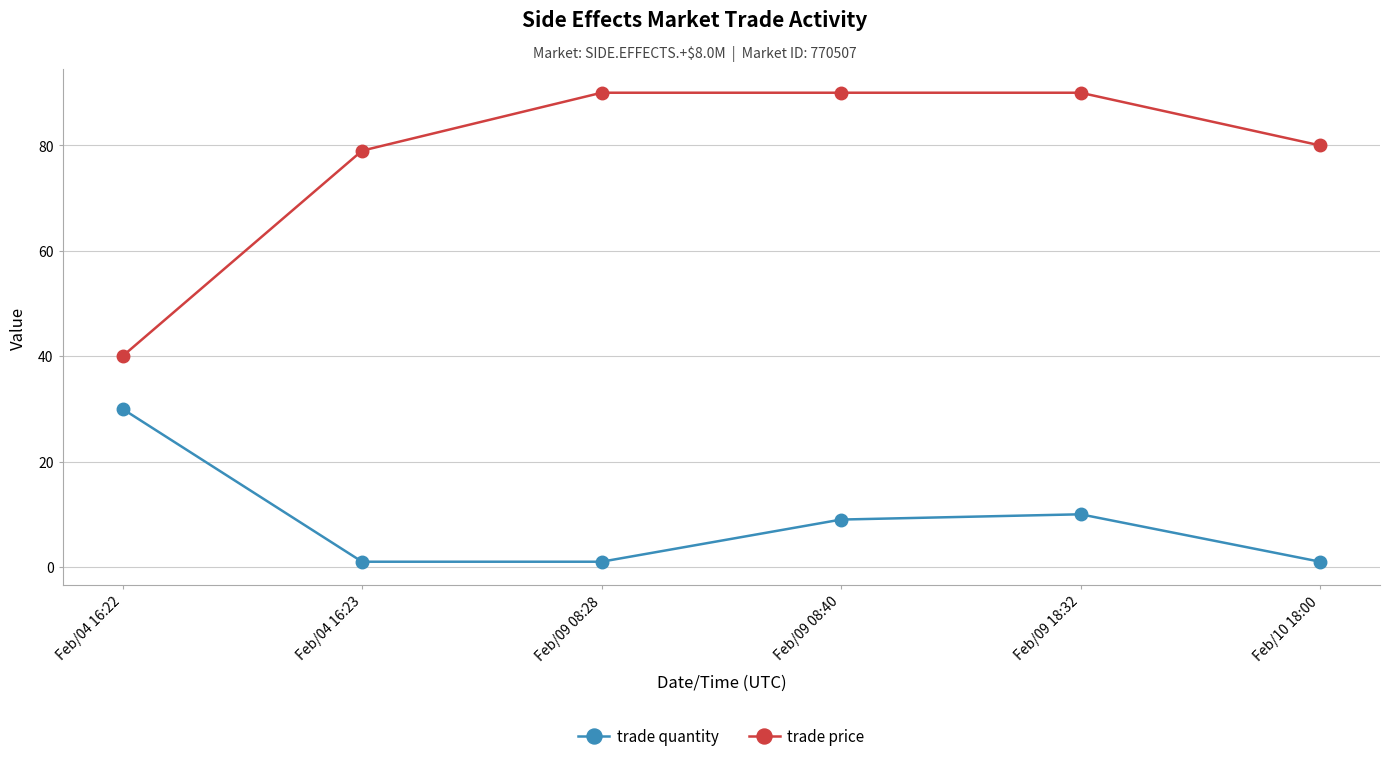

What is the label of the 5th point from the left?

Feb/09 18:32